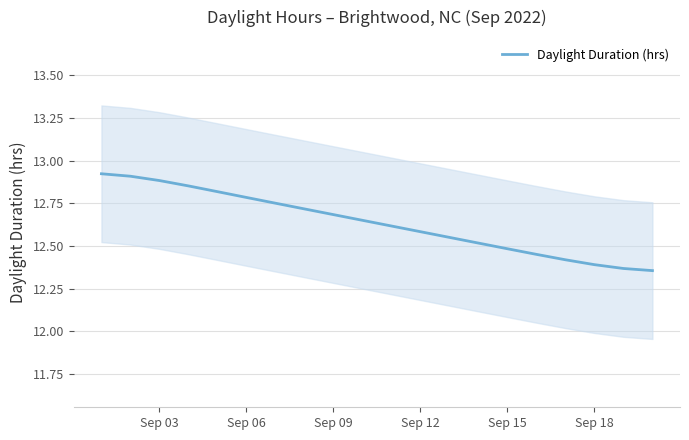

What is the value of the 5th point from the left?

12.8